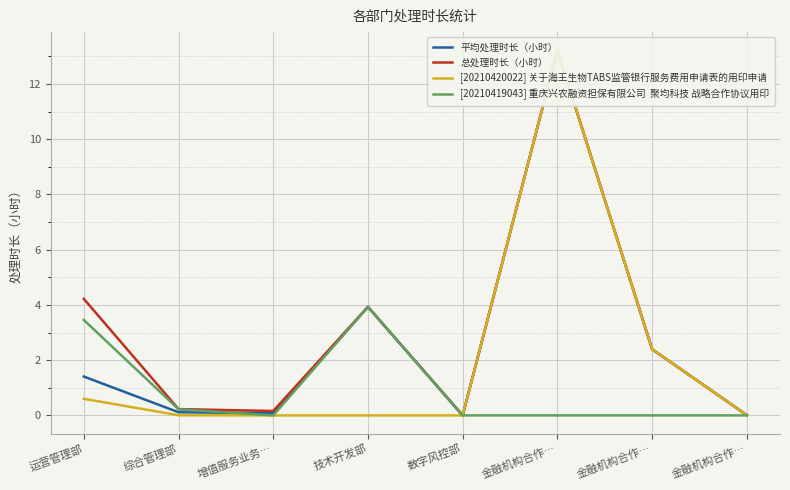

Between 运营管理部 and 综合管理部, which series saw the biggest shift?

总处理时长（小时）